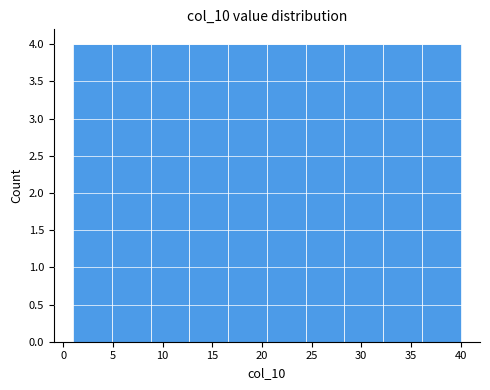

Reading left to right, list every bar in this chart as the range it spans on the x-axis followed by its height. Neither the bar edges nor the heights are printed on the chart, so give them approximately, as read against the axes.

1.0 to 4.9: 4
4.9 to 8.8: 4
8.8 to 12.7: 4
12.7 to 16.6: 4
16.6 to 20.5: 4
20.5 to 24.4: 4
24.4 to 28.3: 4
28.3 to 32.2: 4
32.2 to 36.1: 4
36.1 to 40.0: 4